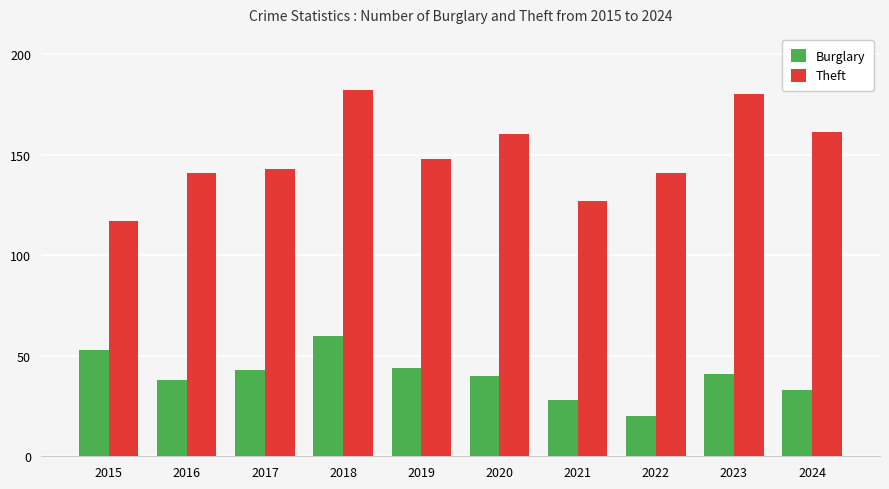

True or false: Theft has a value of 182 at 2018.

True